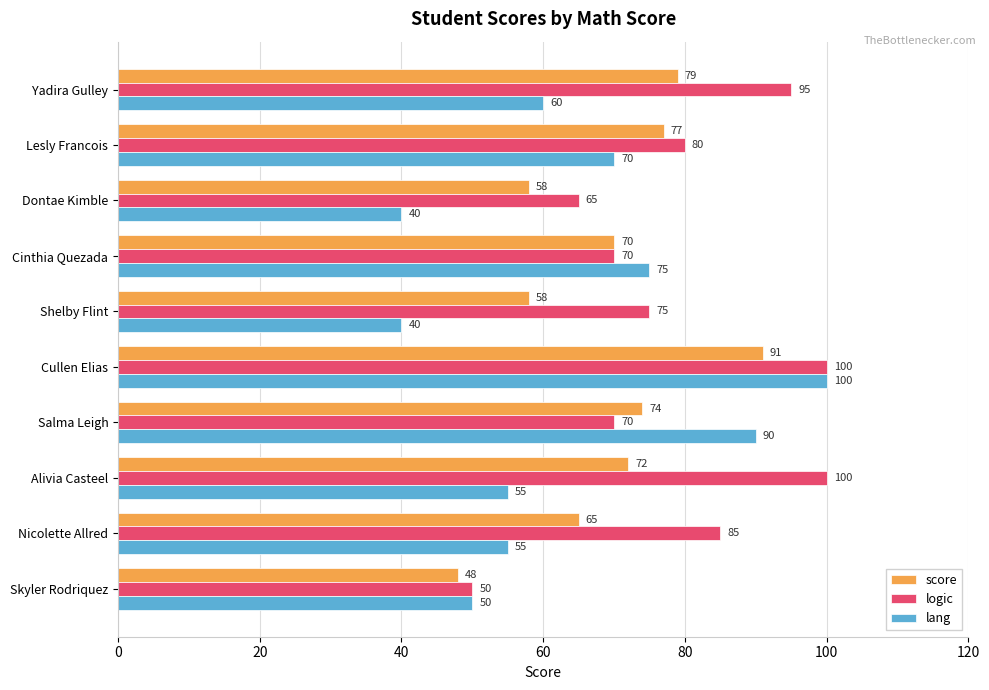

What is the total value across all series at Nicolette Allred?

205